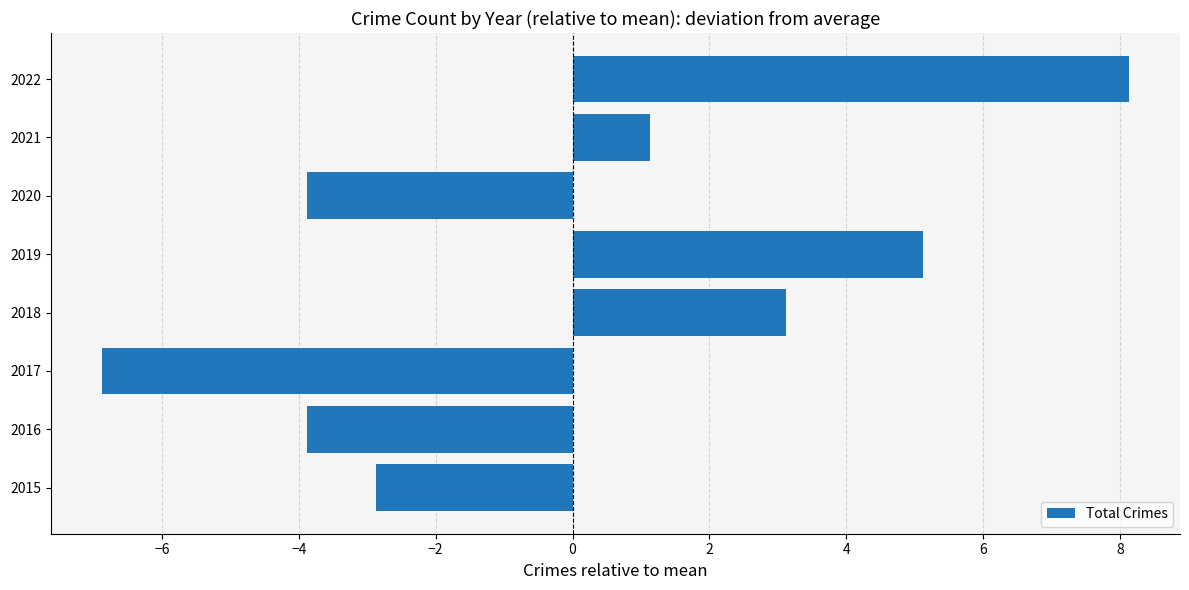

True or false: the data shows -2.9 at 2015.

True